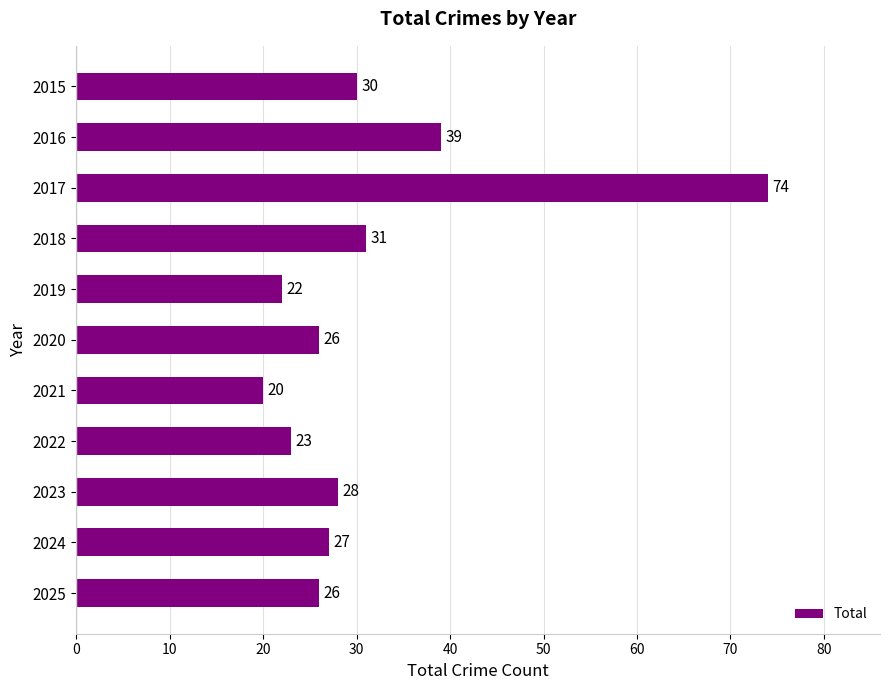

Are the bars grouped side by side (vs. stacked)?

No